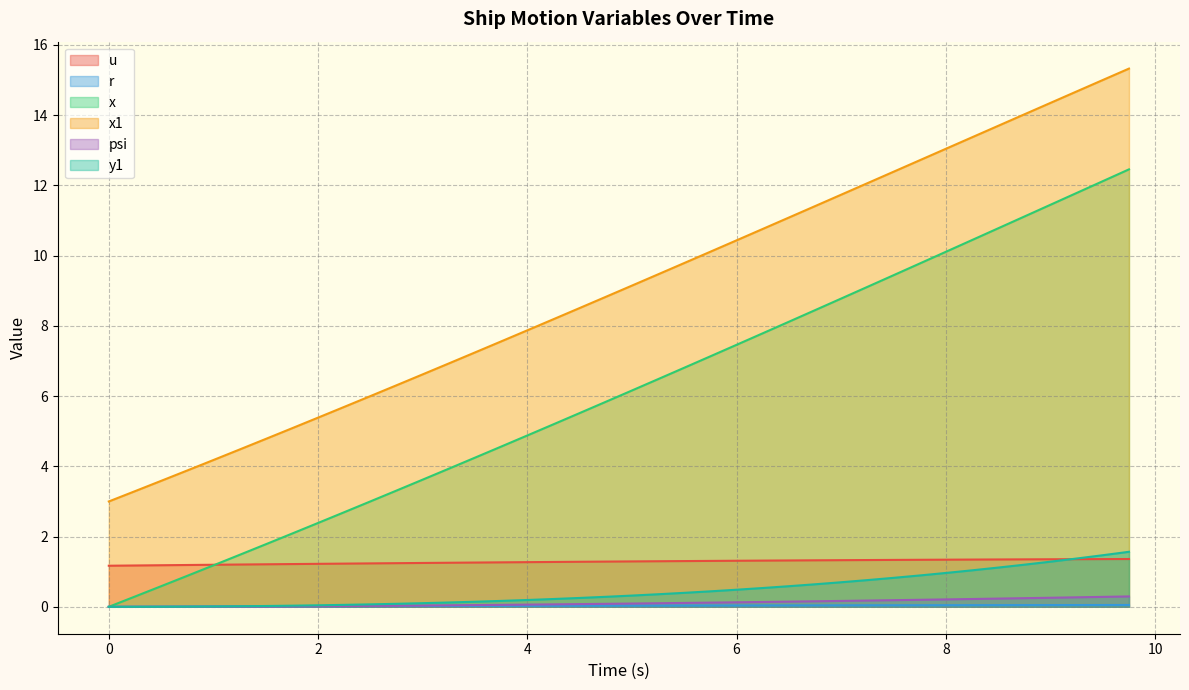

Which series has the largest total across all categories?

x1